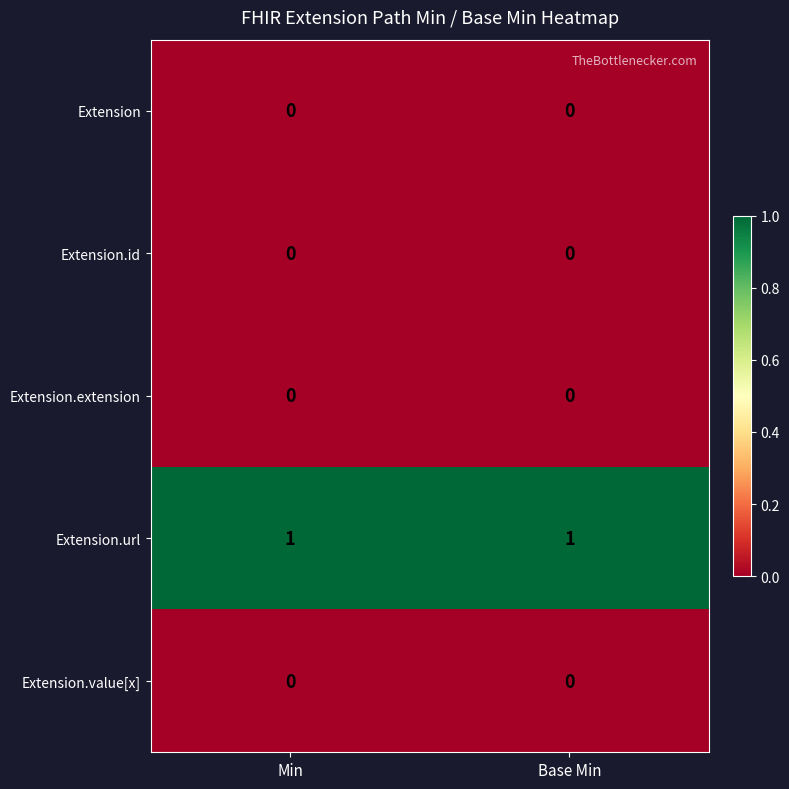

Is it true that Extension equals 0 at Base Min?

True